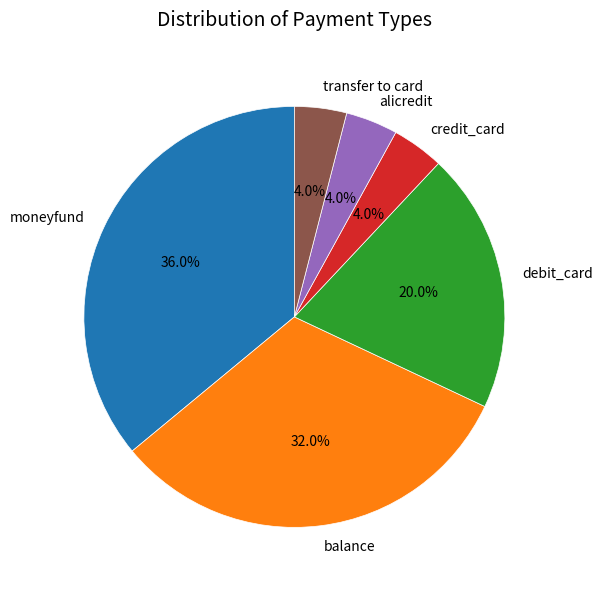

To the nearest percent, what percentage of the pie is debit_card?

20%